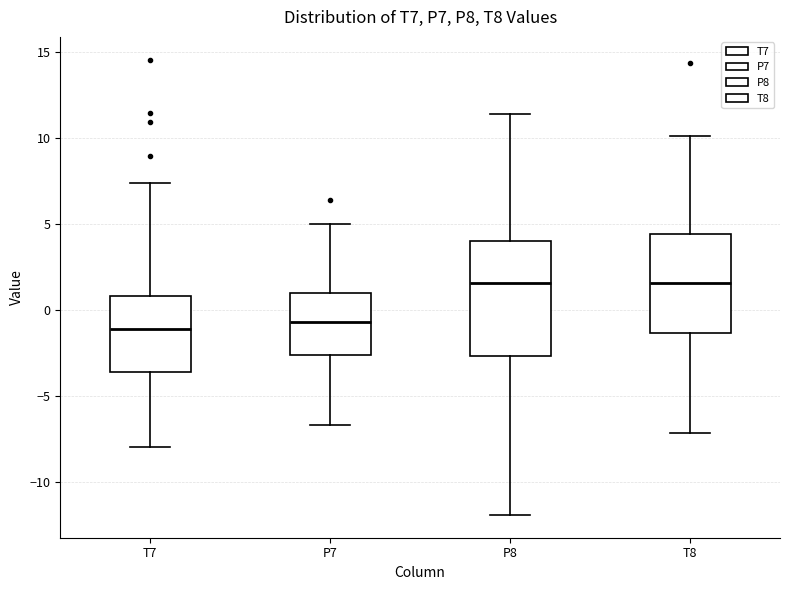

Where does the median line of the box for T8 sit on the y-axis? The values are not printed on the chart, so give them approximately, as read against the axis.

1.5